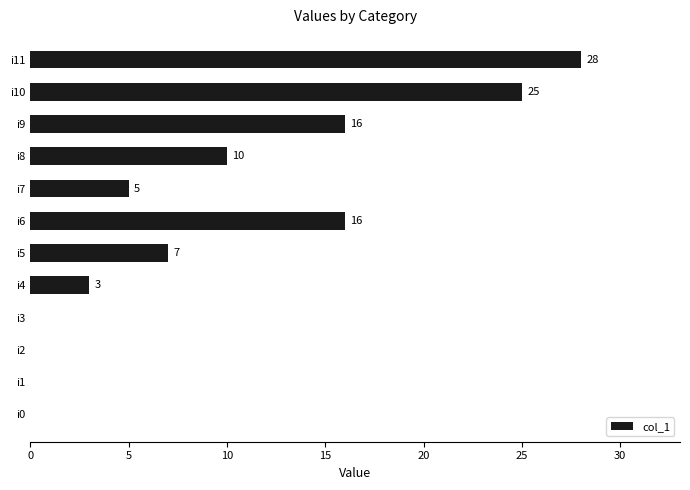

The chart shows a value of 13 at i1. True or false?

False